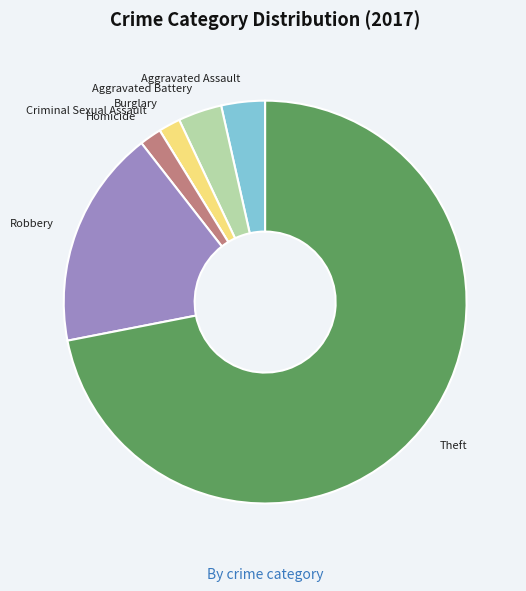

Is there any slice that represents more than half of the pie?

Yes